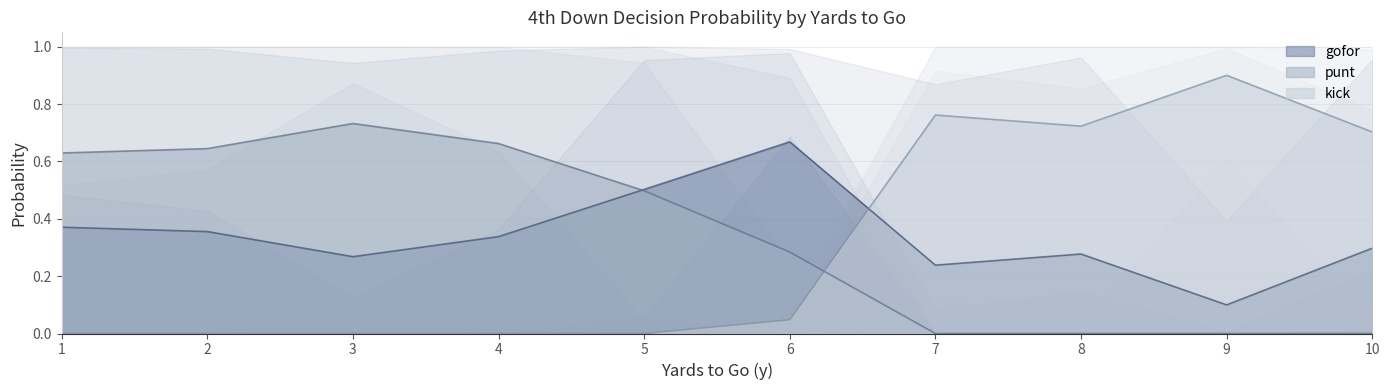

The kick series shows 0.9 at 9. True or false?

True